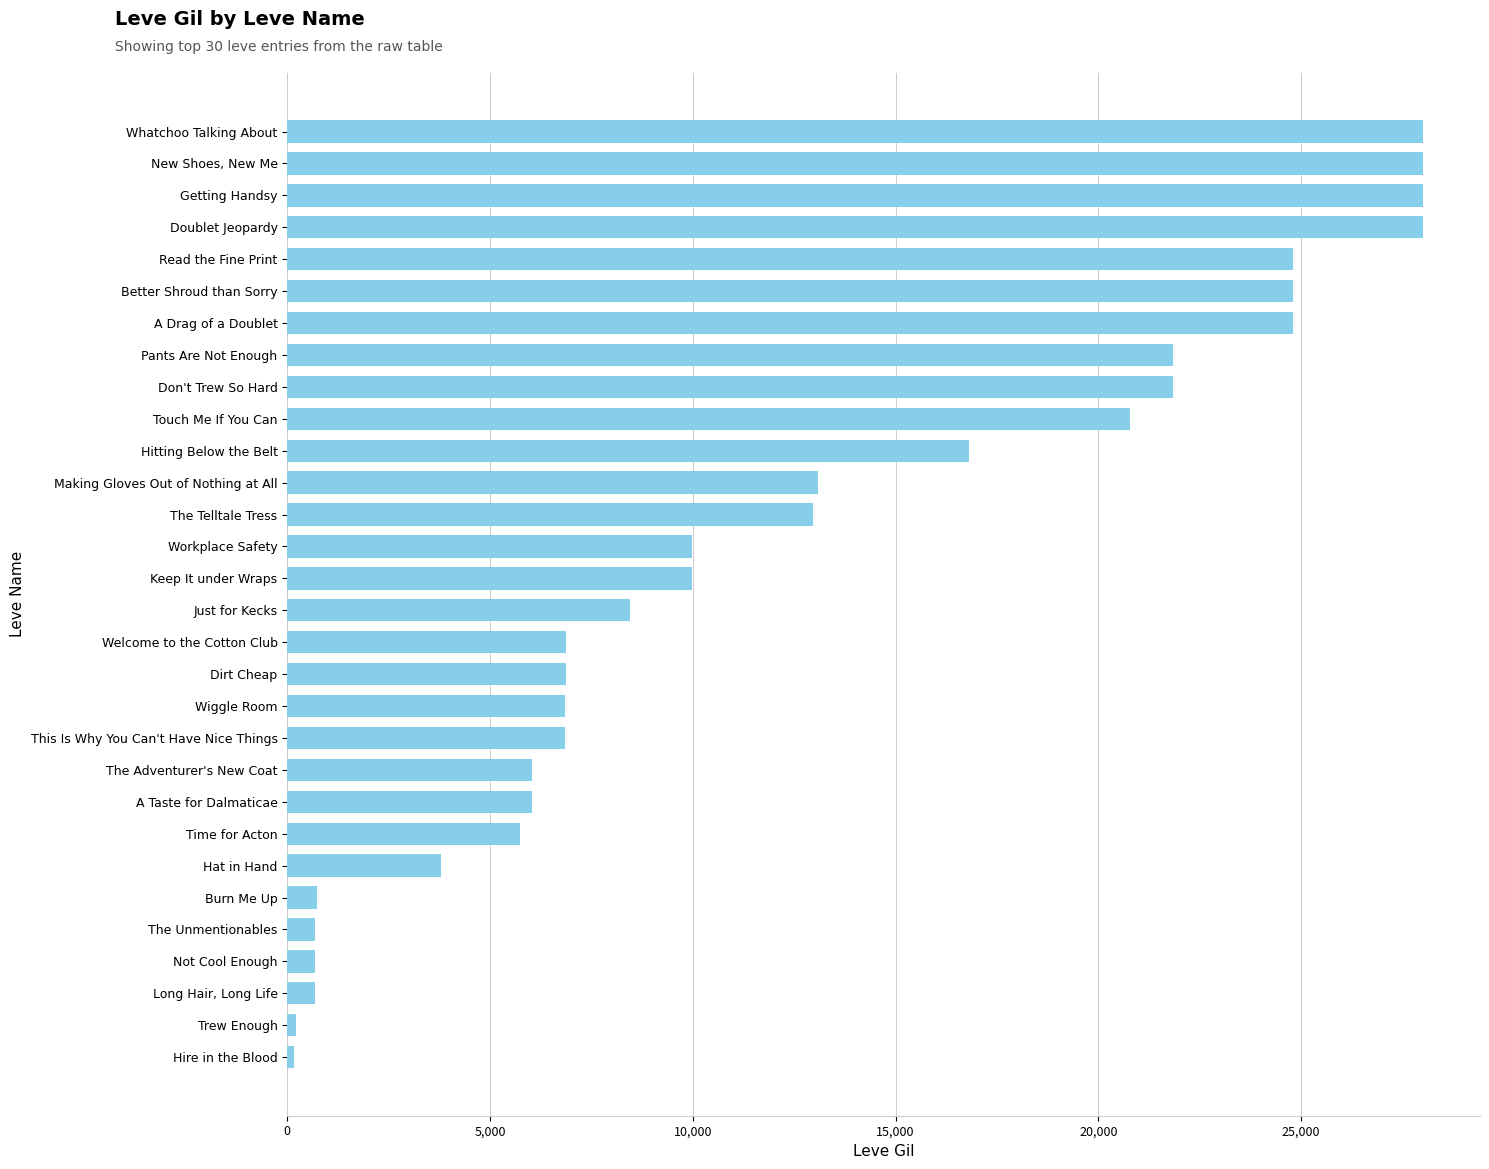

What is the ratio of the value at Making Gloves Out of Nothing at All to the value at Getting Handsy?

0.5